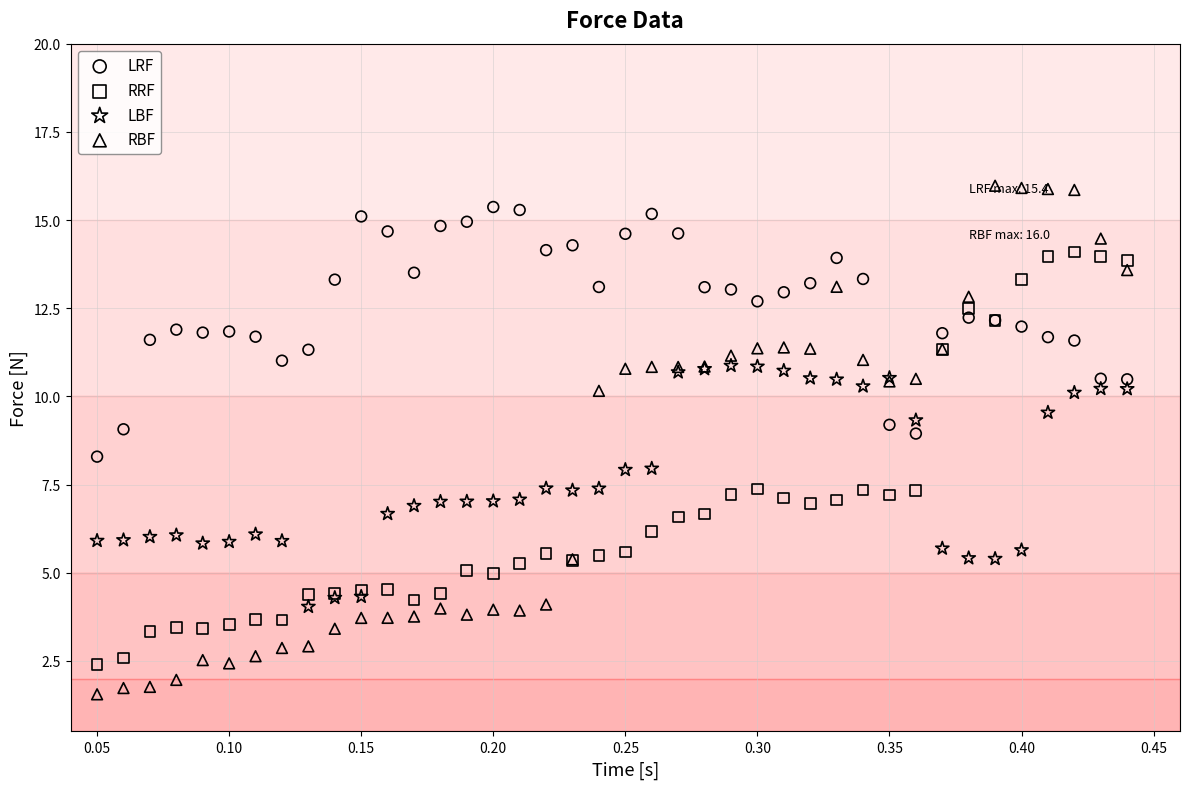

Which series contains the highest Y value?

RBF